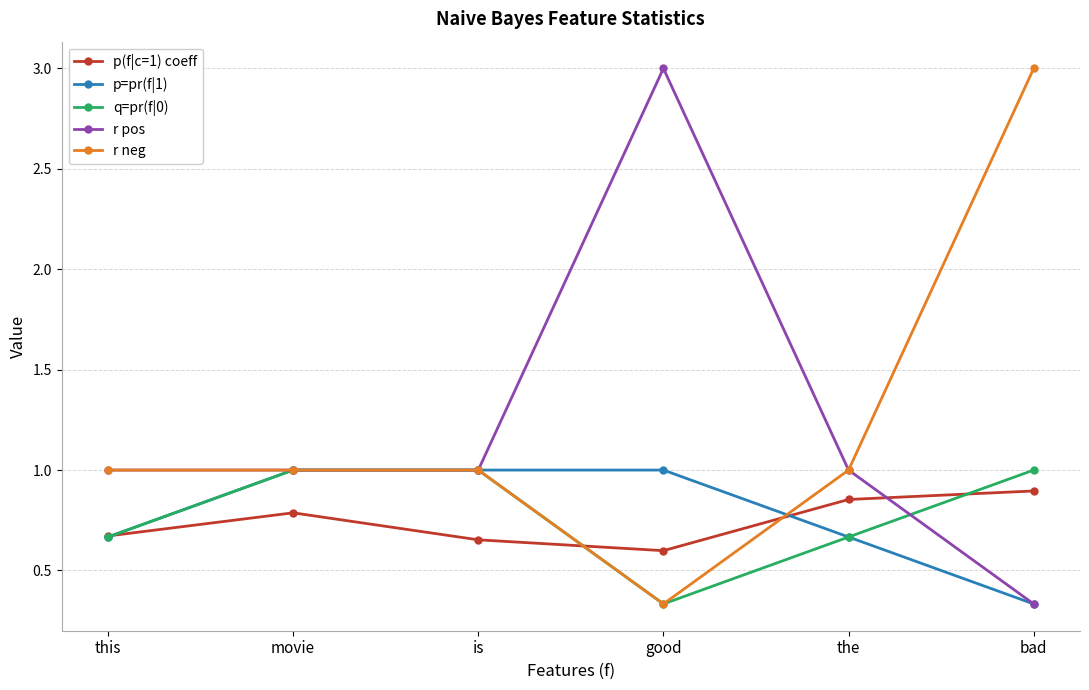

What position from the right is the?

2